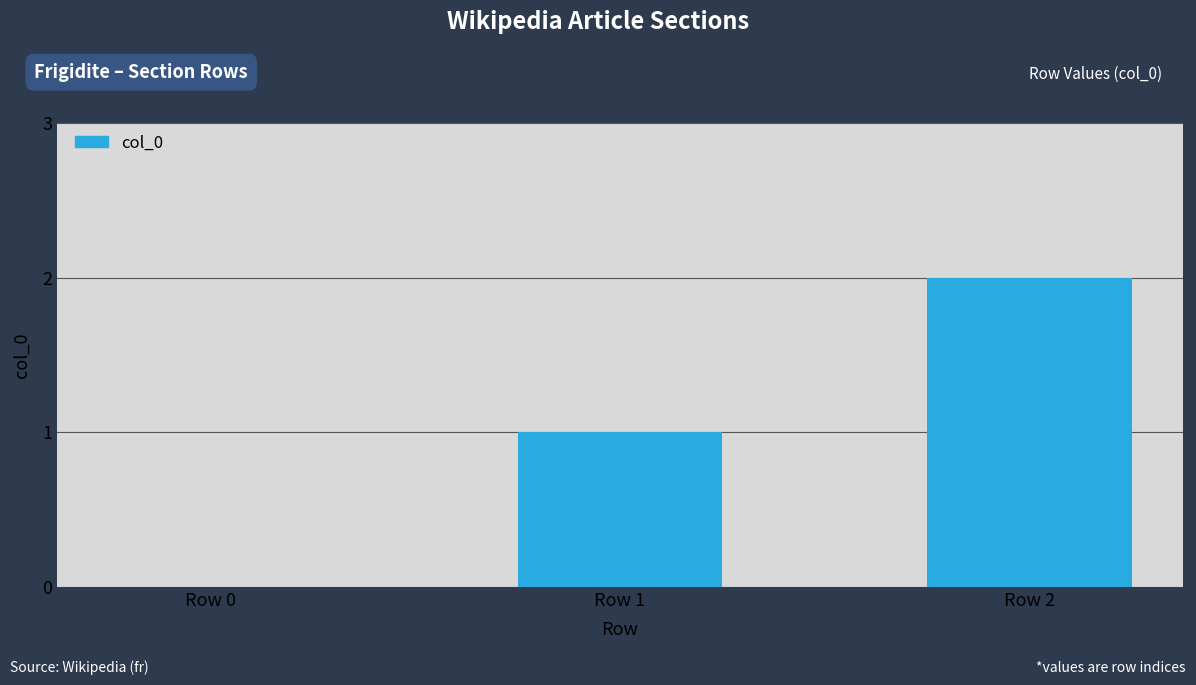

What is the sum of all values?

3